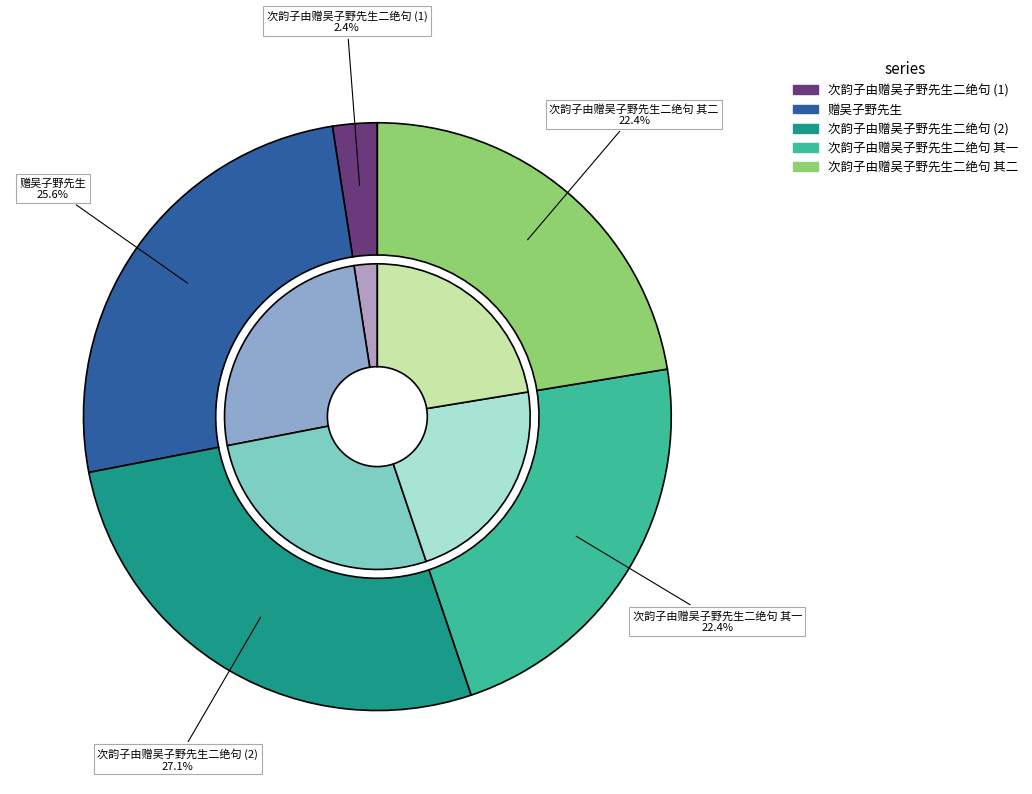

Is it true that 次韵子由赠吴子野先生二绝句 其二 is 37% of the pie?

False